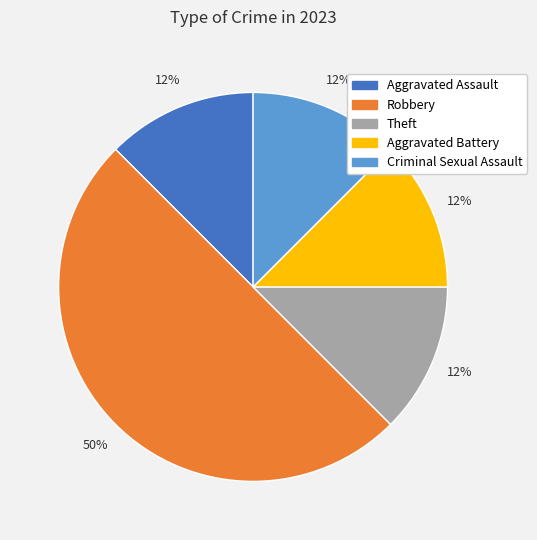

What is the ratio of the value at Criminal Sexual Assault to the value at Aggravated Assault?

1.0